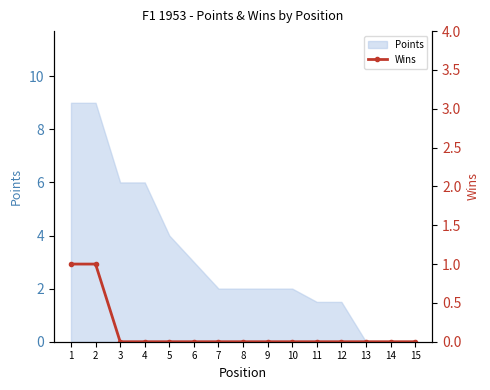

Reading left to right, what are all the values shown in this chart?

1	1	0	0	0	0	0	0	0	0	0	0	0	0	0